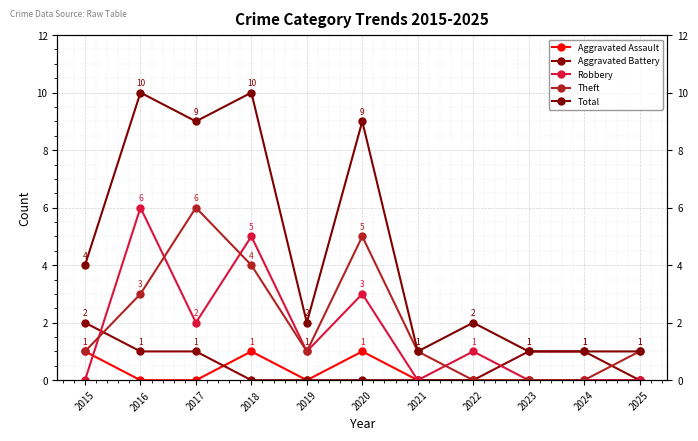

At which label does Robbery reach its peak?

2016